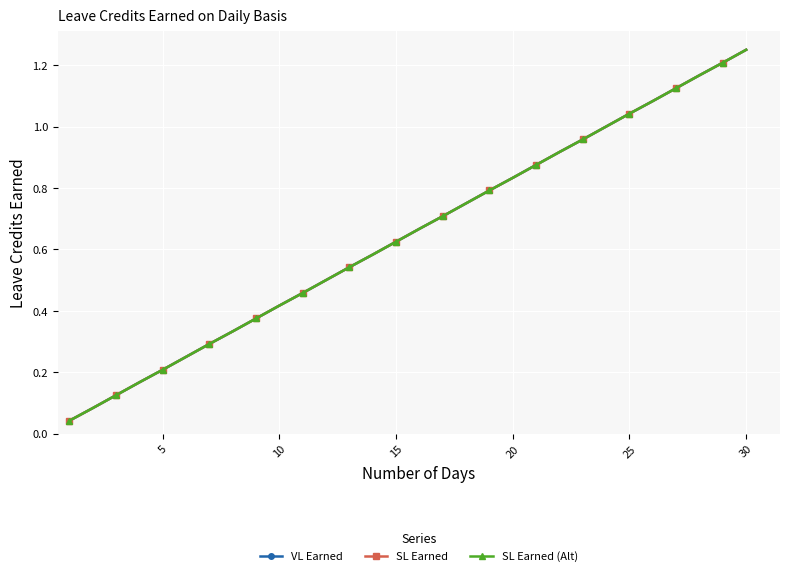

What is the difference between the second highest and minimum values in the VL Earned series?

1.2